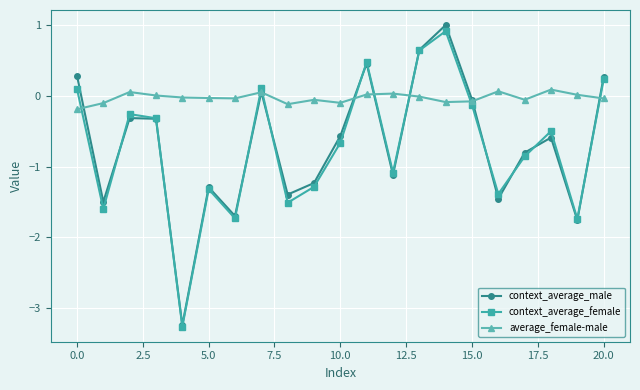

What is the smallest value displayed?

-3.3